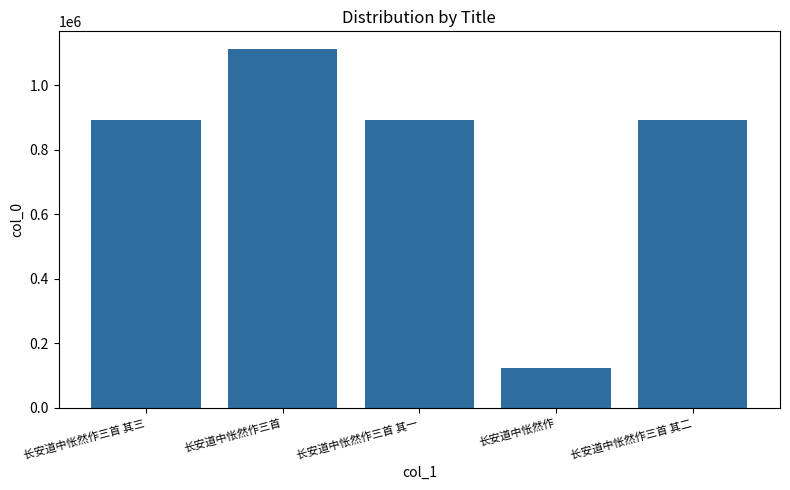

What is the sum of all values?

3913089